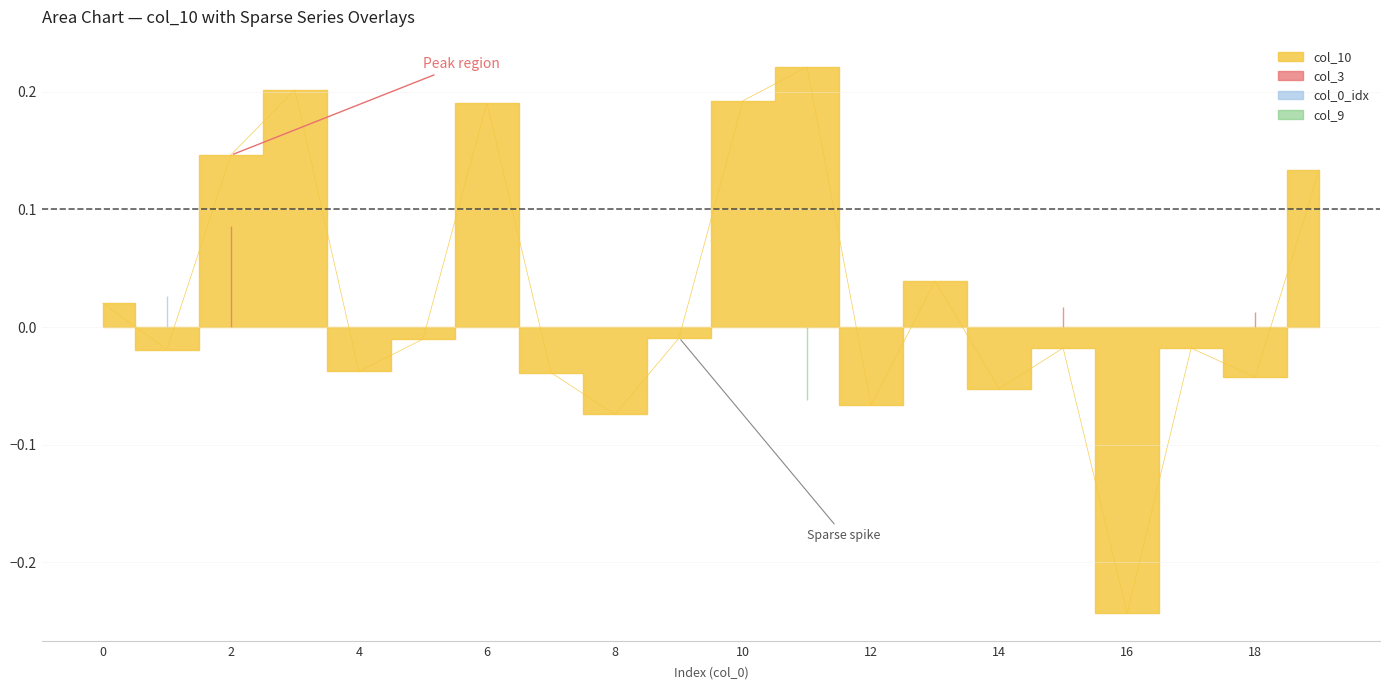

What is the maximum value shown in the chart?

0.2